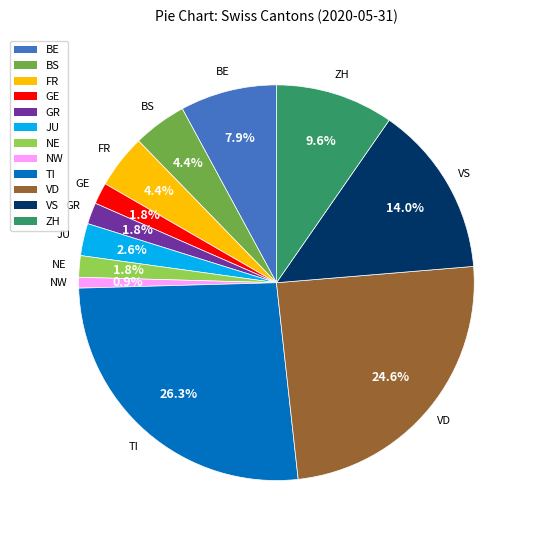

Does any single category account for the majority?

No